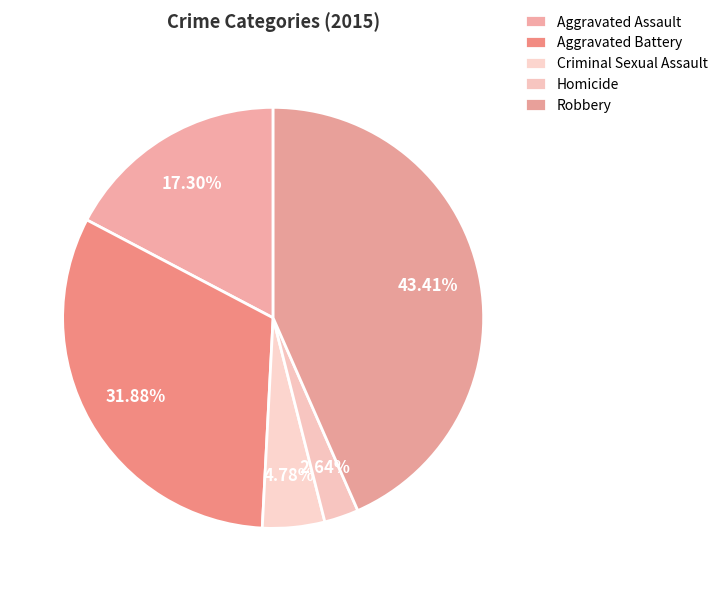

How many segments does this pie chart have?

5